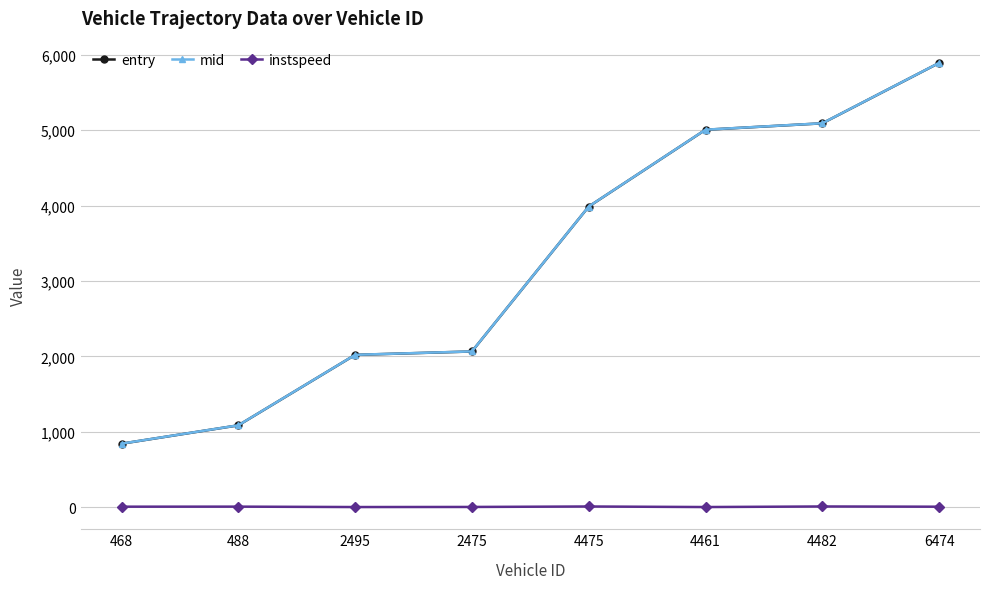

What is the difference between the highest and lowest values at 488?

1077.9